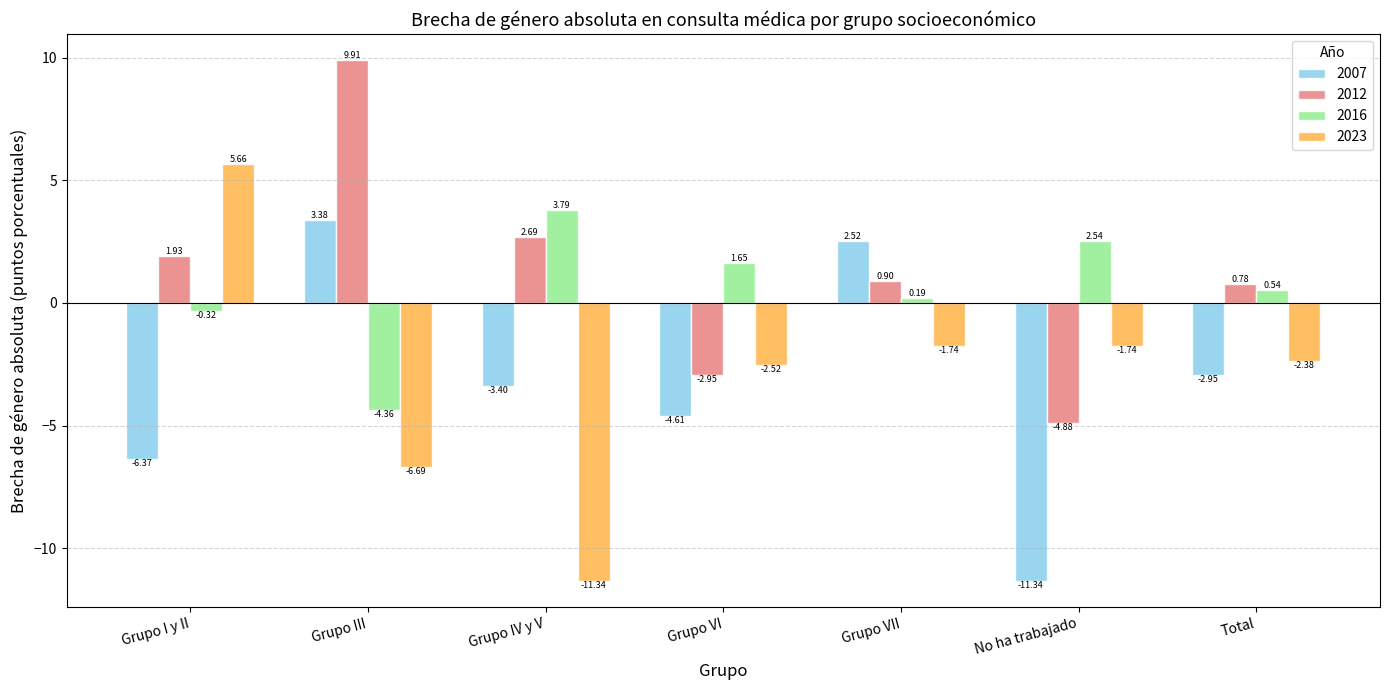

What is the difference between the maximum and minimum values in the 2007 series?

14.7